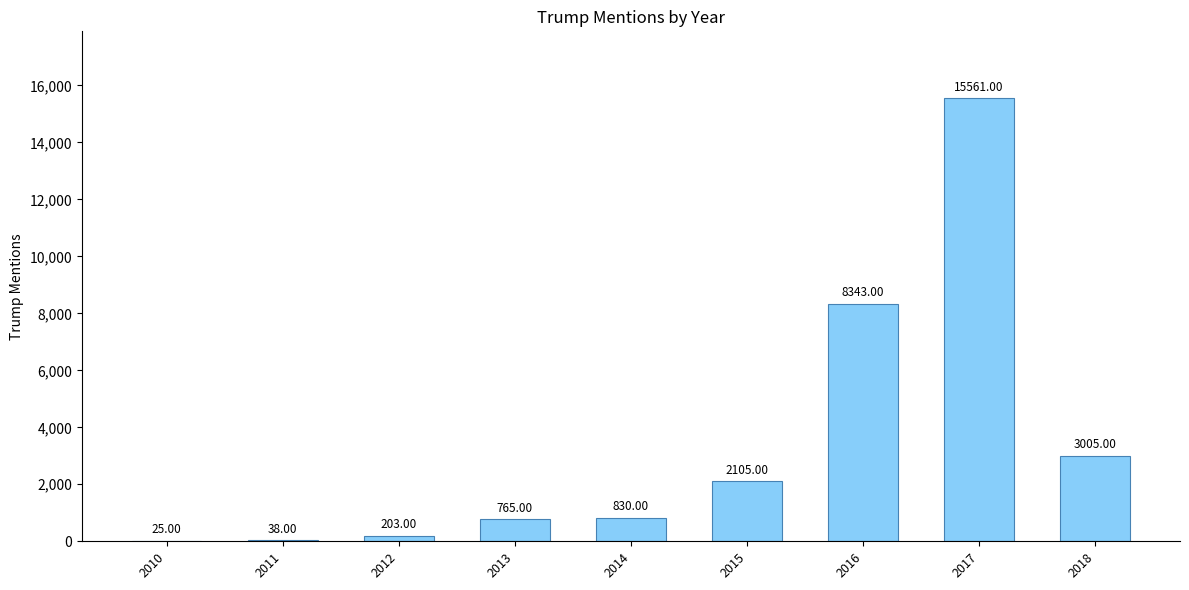

What is the sum of all values?

30875